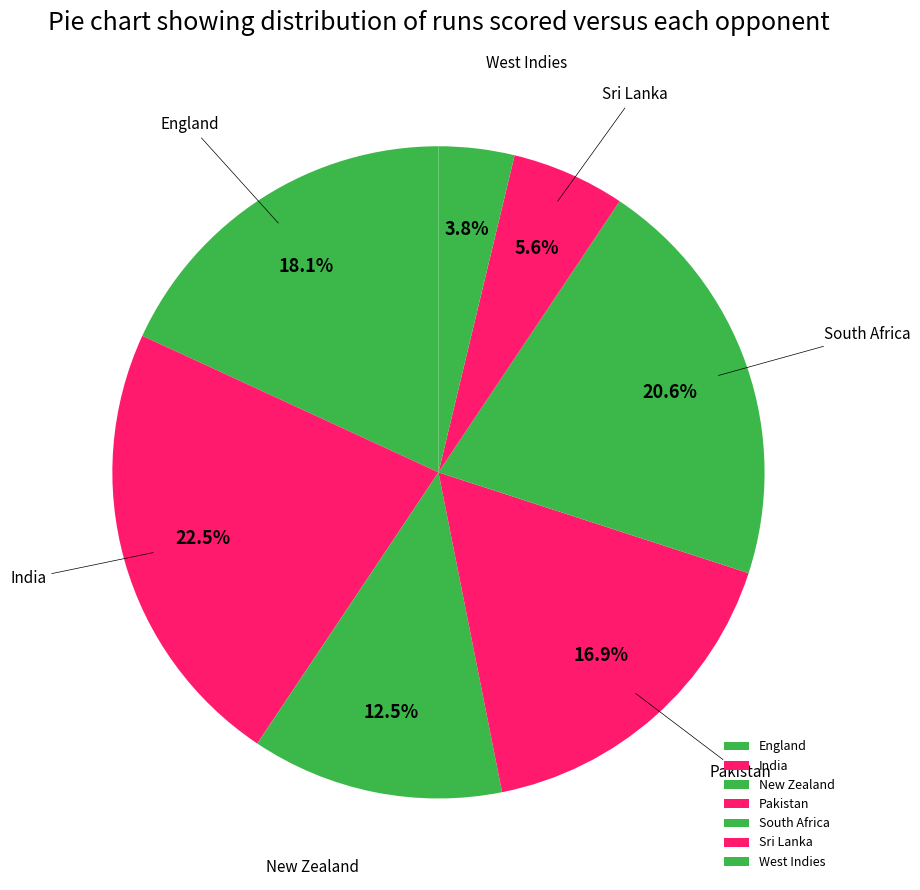

Is there any slice that represents more than half of the pie?

No